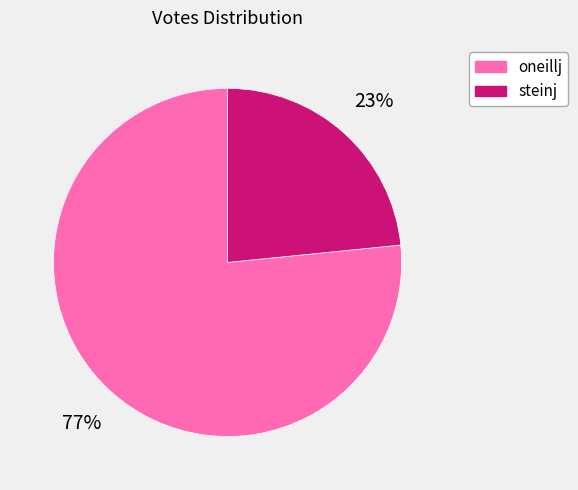

Approximately how many times larger is the value at oneillj compared to steinj?

3.3